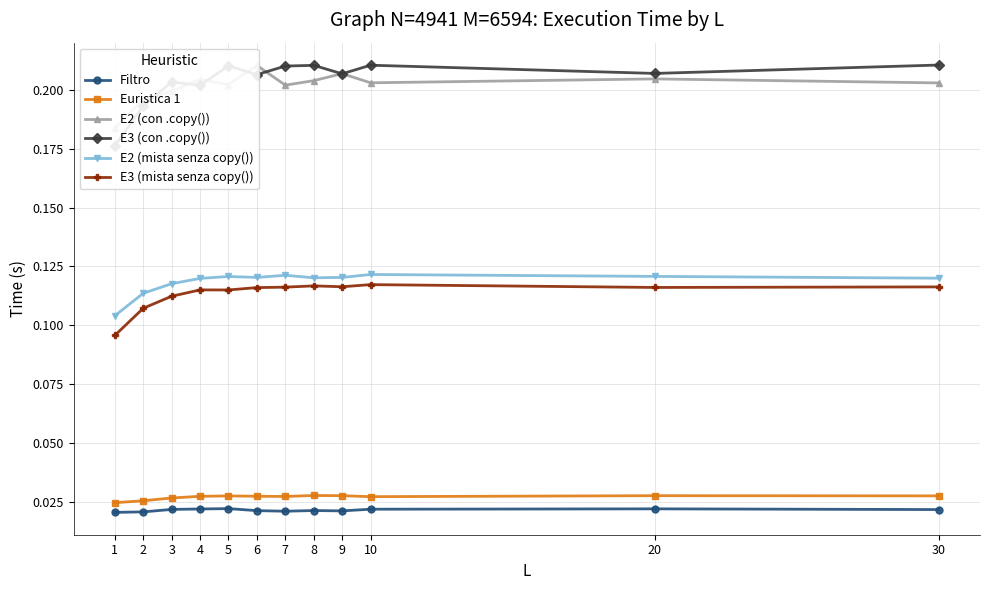

Which series has the widest spread of values?

E3 (con .copy())